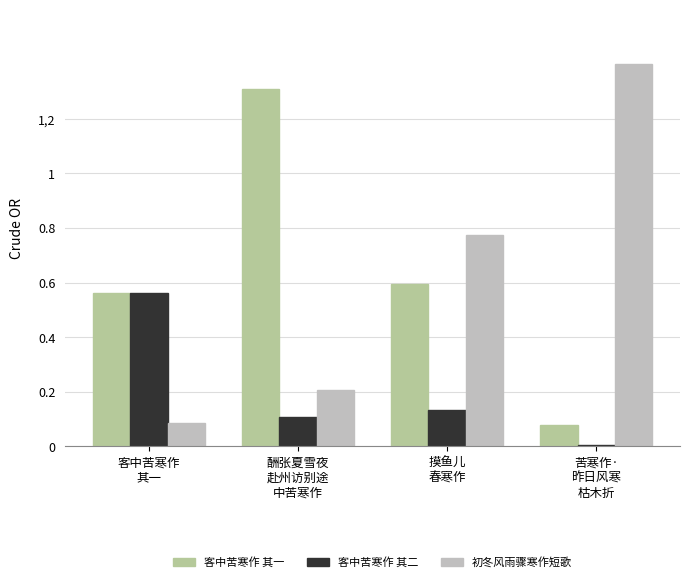

Does the chart contain stacked bars?

No